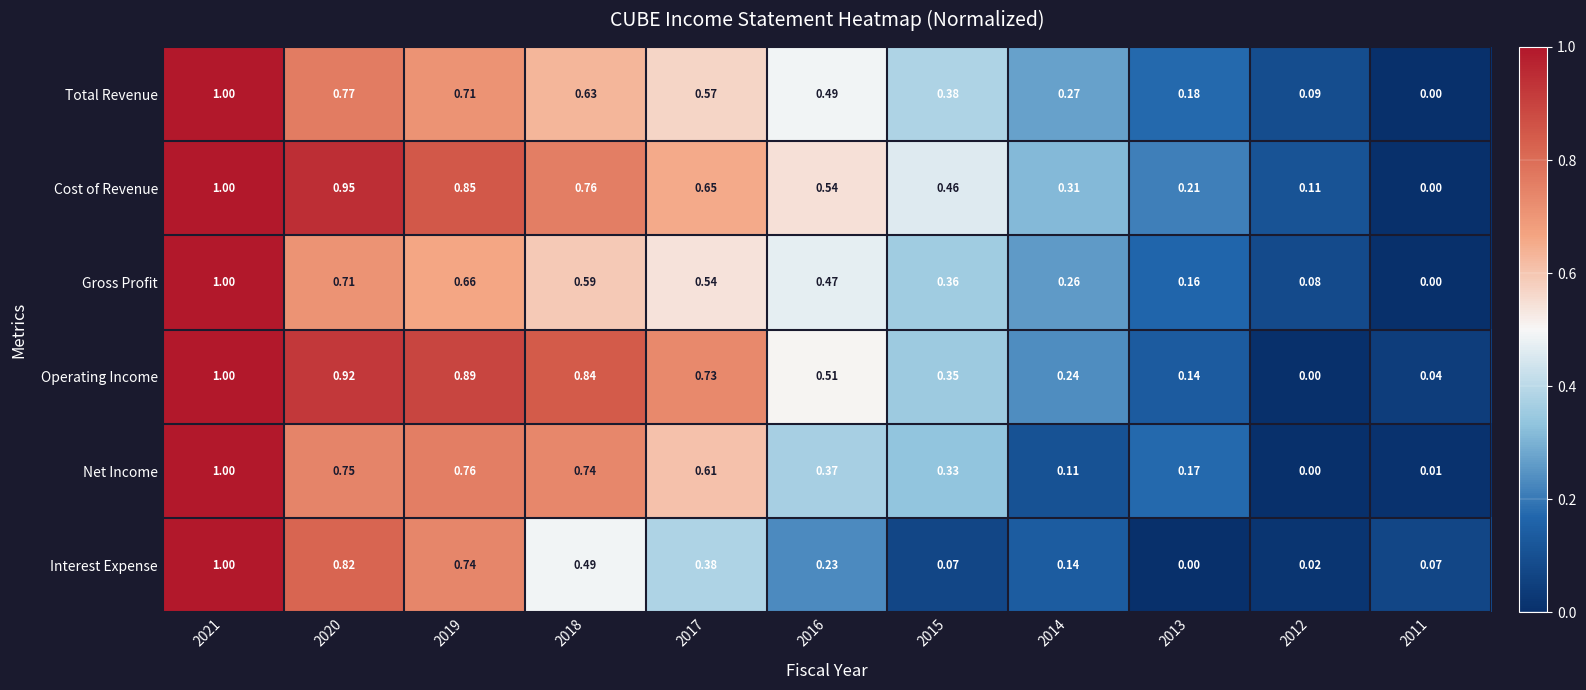

Which series has the largest total across all categories?

Cost of Revenue